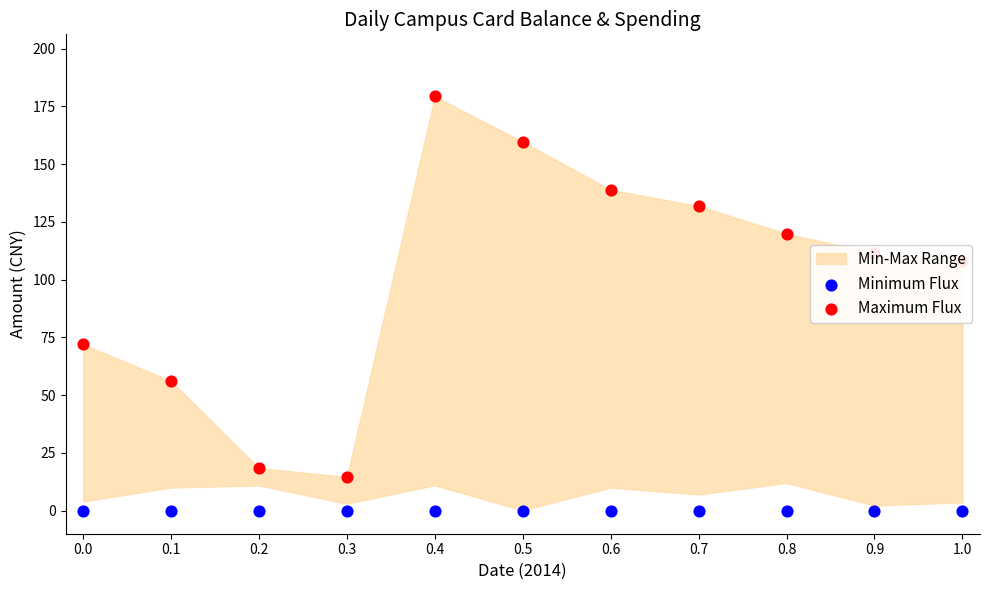

At which category is the sum across all series the highest?

0.4